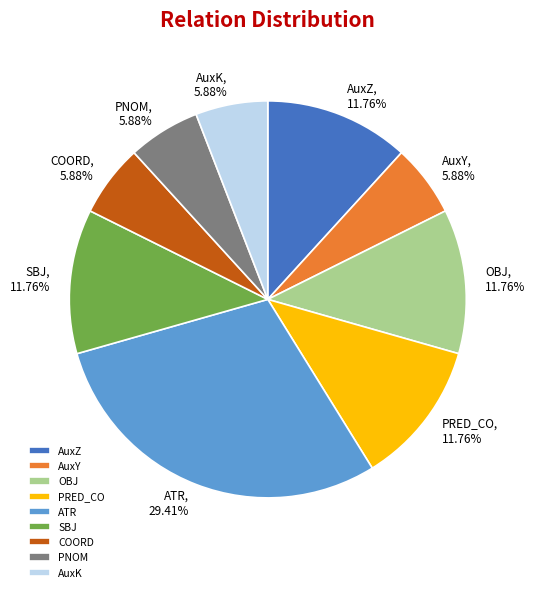

How many slices are in this pie chart?

9